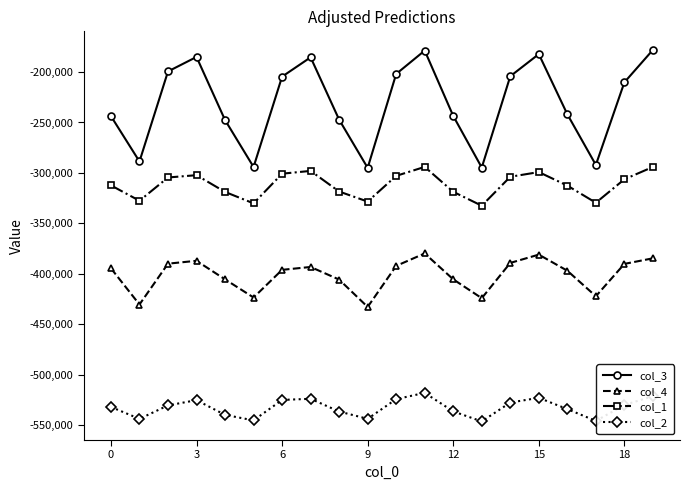

Rank the series by their maximum value, from lowest to highest.

col_2, col_4, col_1, col_3